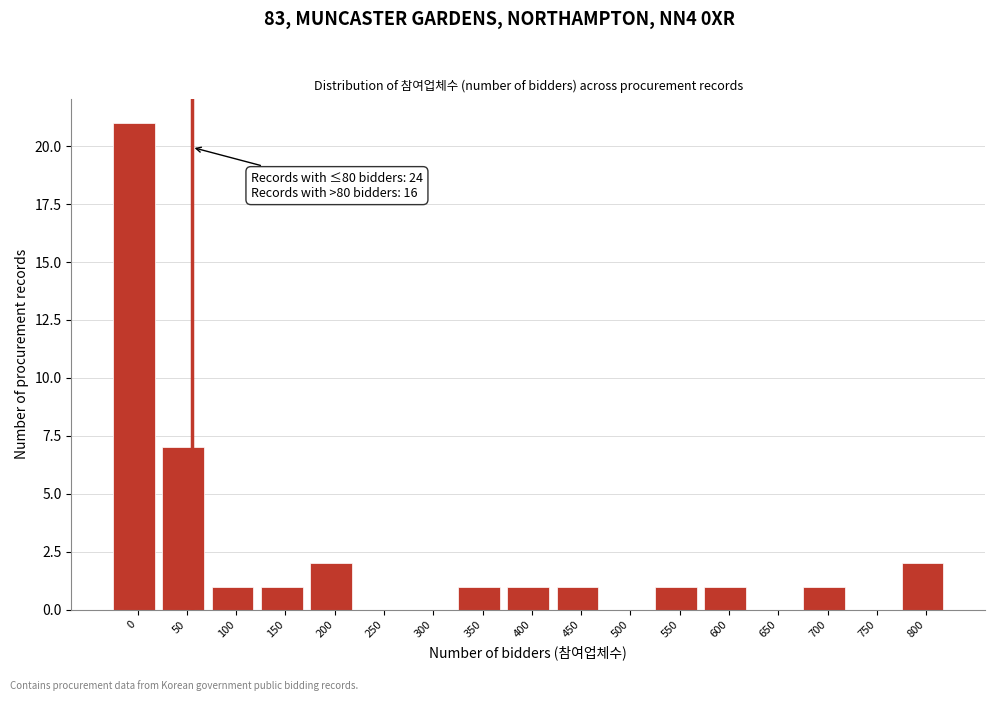

Reading right to left, list all the values displayed in this chart.

800=2	750=0	700=1	650=0	600=1	550=1	500=0	450=1	400=1	350=1	300=0	250=0	200=2	150=1	100=1	50=7	0=21